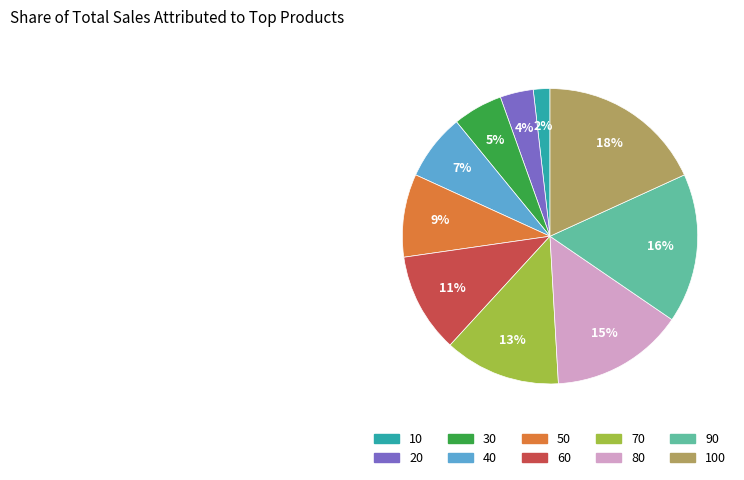

Is there a majority slice in this chart?

No